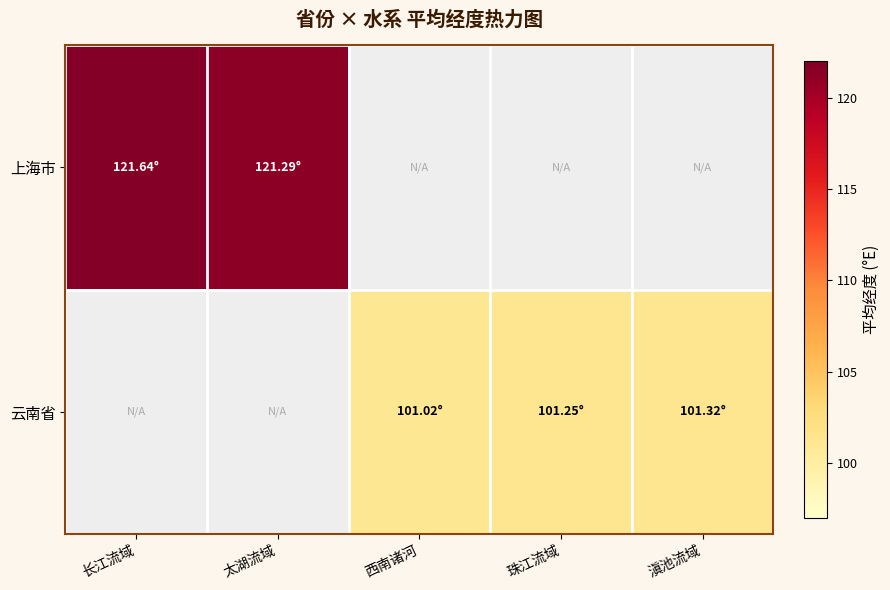

Which series changed the most between 西南诸河 and 珠江流域?

云南省